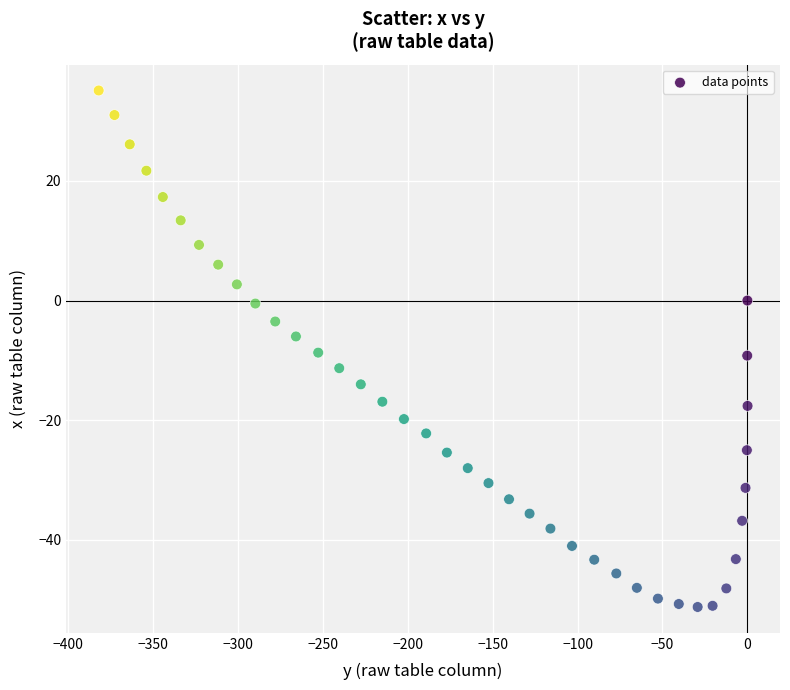

What is the range of X values (max minus min)?

382.2